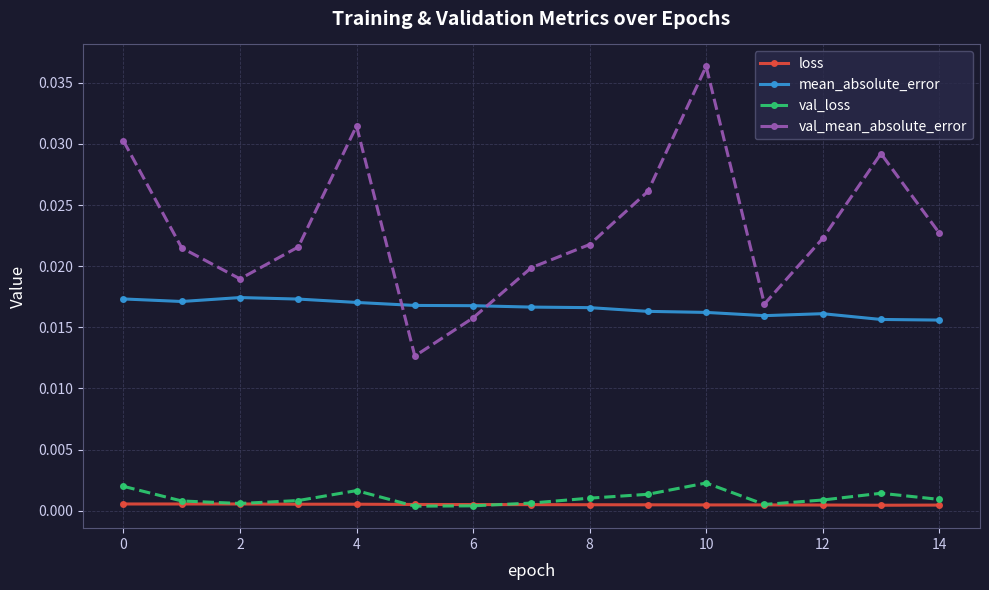

In val_mean_absolute_error, how many points are higher than both neighbors (excluding endpoints)?

3